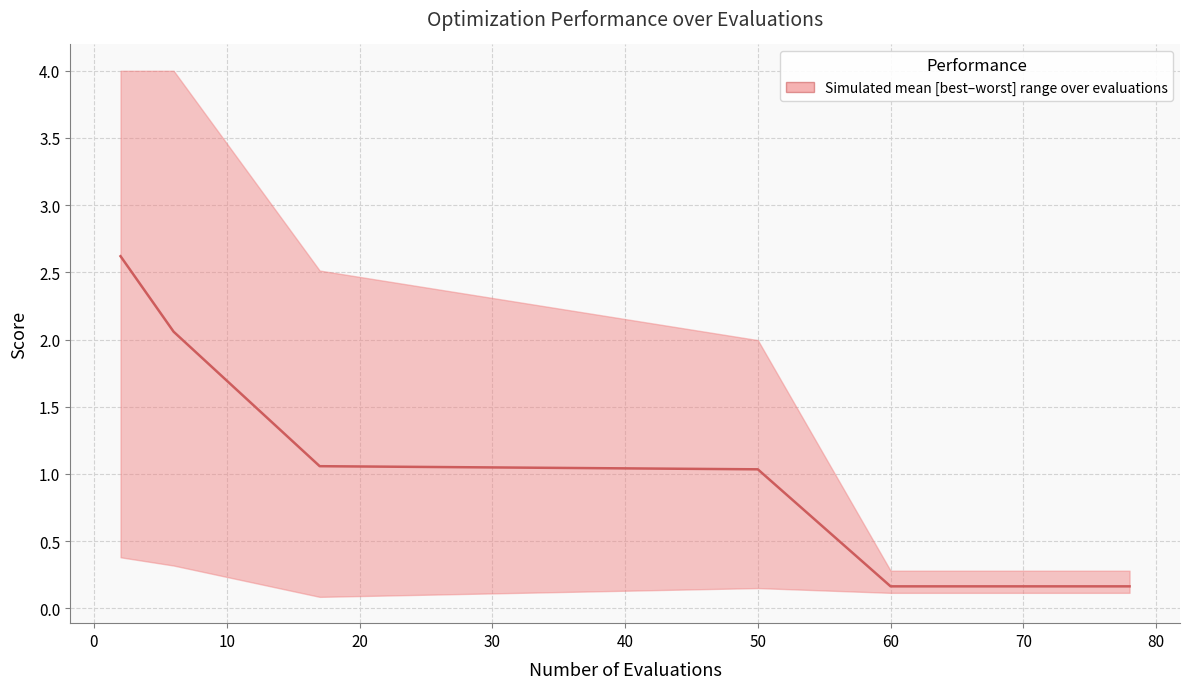

True or false: the data shows 1.3 at 0.

False